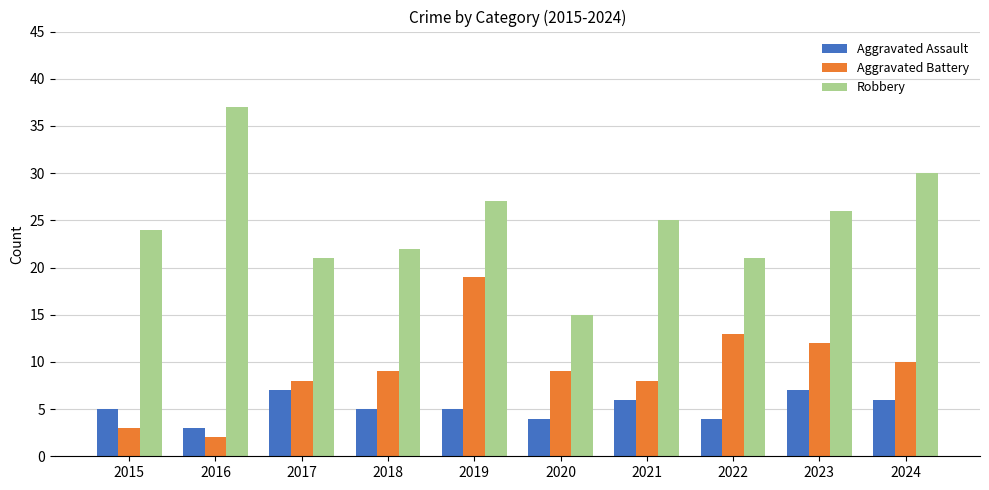

What are all the series names shown in the legend?

Aggravated Assault, Aggravated Battery, Robbery